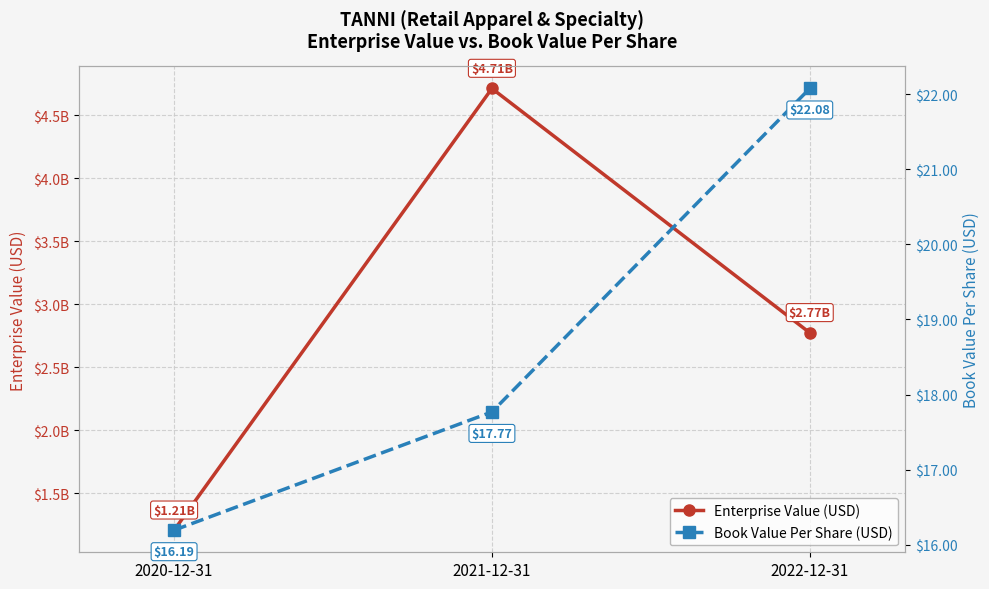

How many lines are shown in the chart?

2